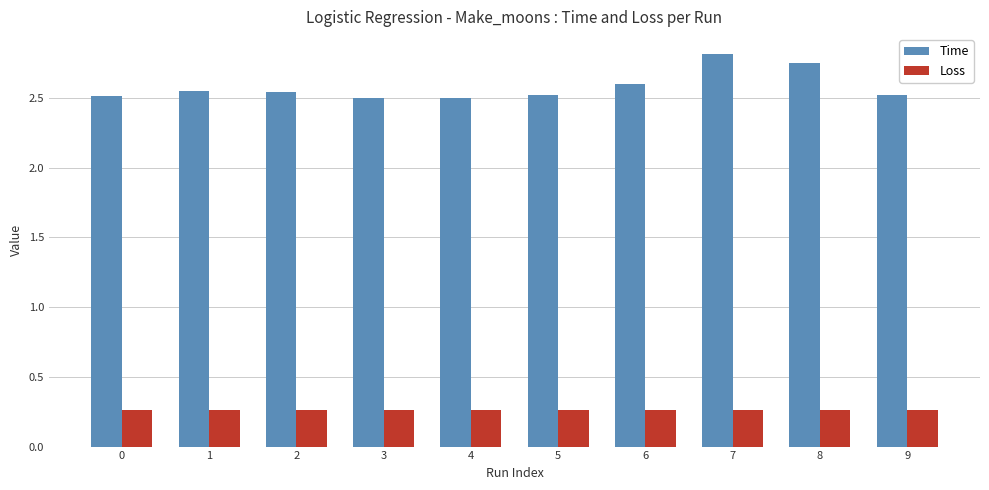

How many distinct data groups are displayed?

2